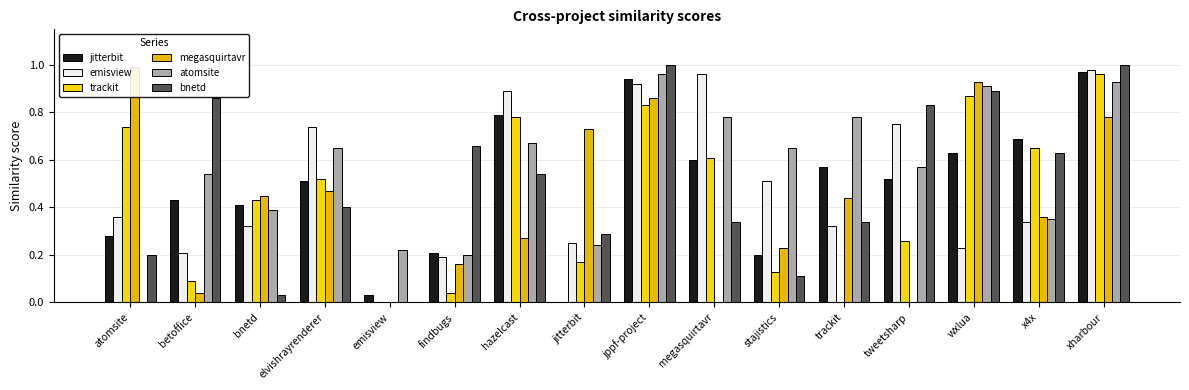

Which has a higher value, jitterbit or stajistics?

stajistics